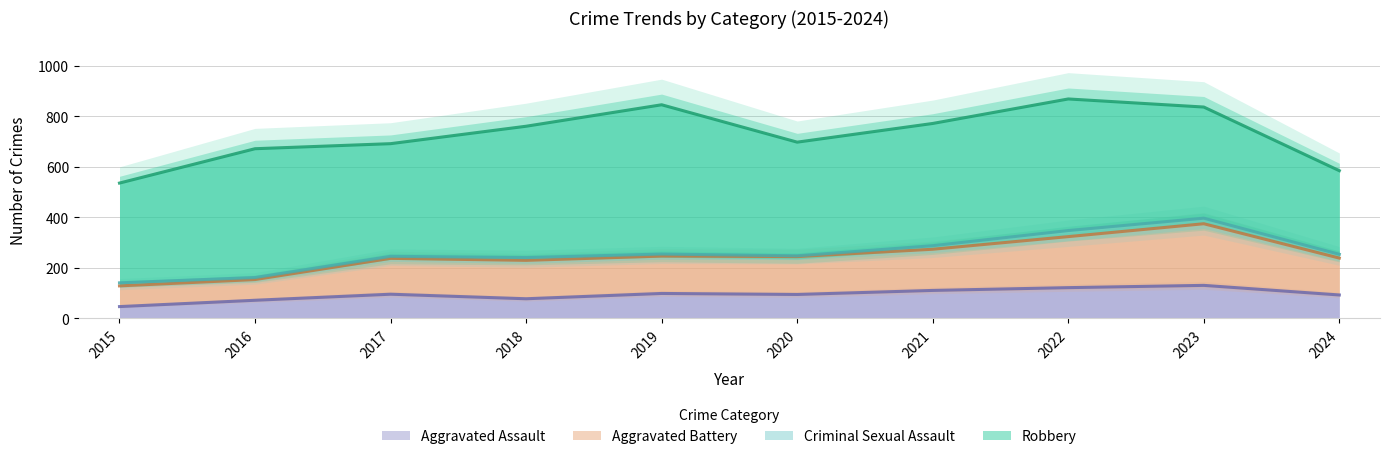

The Aggravated Assault series shows 94 at 2020. True or false?

True